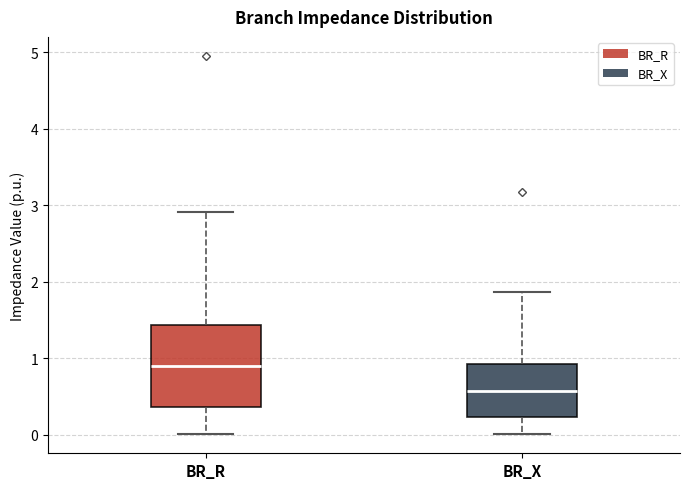

Reading left to right, transcribe this box plot: for each box, give where its median line is, the range the box spans, and where its two whiskers end, as read against the y-axis. The values are not printed on the chart, so give them approximately, as read against the axis.

BR_R: median 0.9, box 0.4 to 1.4, whiskers 0.0 to 2.9
BR_X: median 0.6, box 0.2 to 0.9, whiskers 0.0 to 1.9